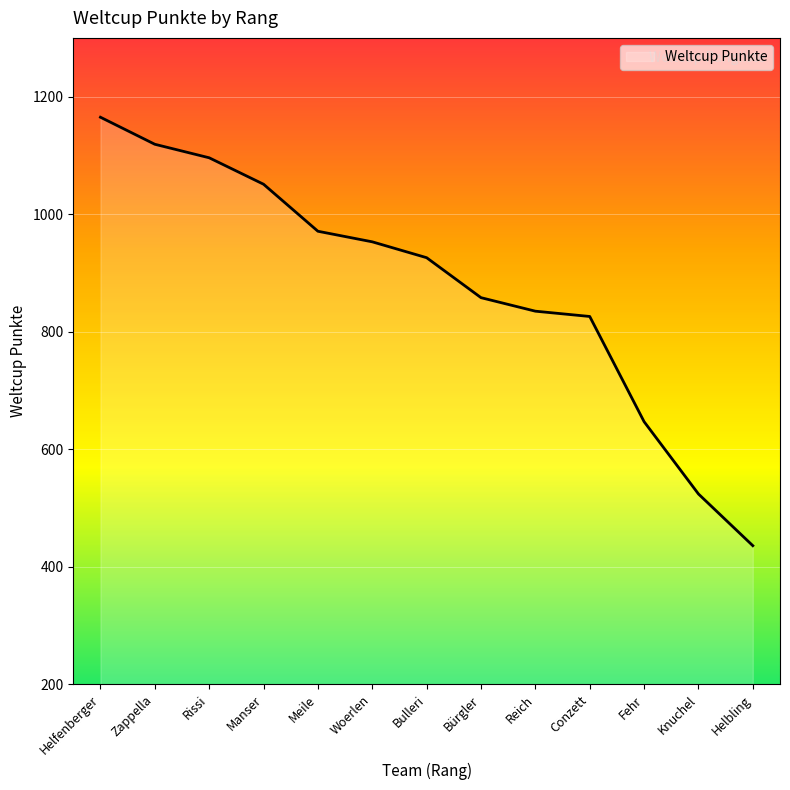

Read the value at Manser, to the nearest 10.

1050